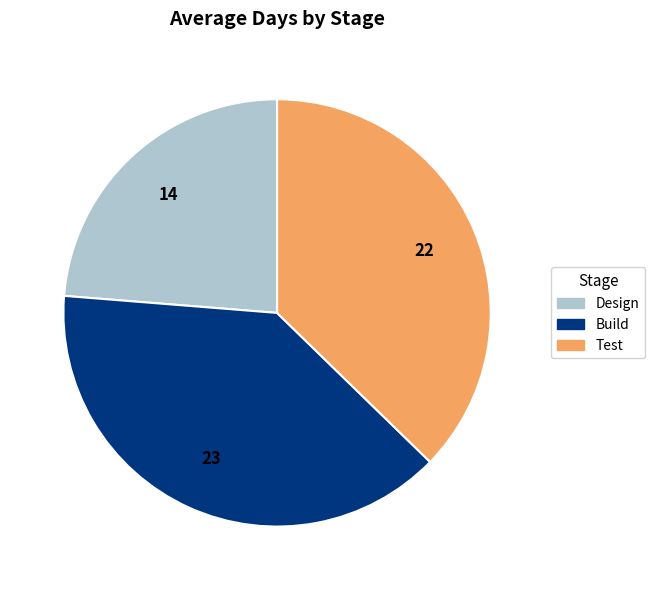

Is it true that Design is 24% of the pie?

True